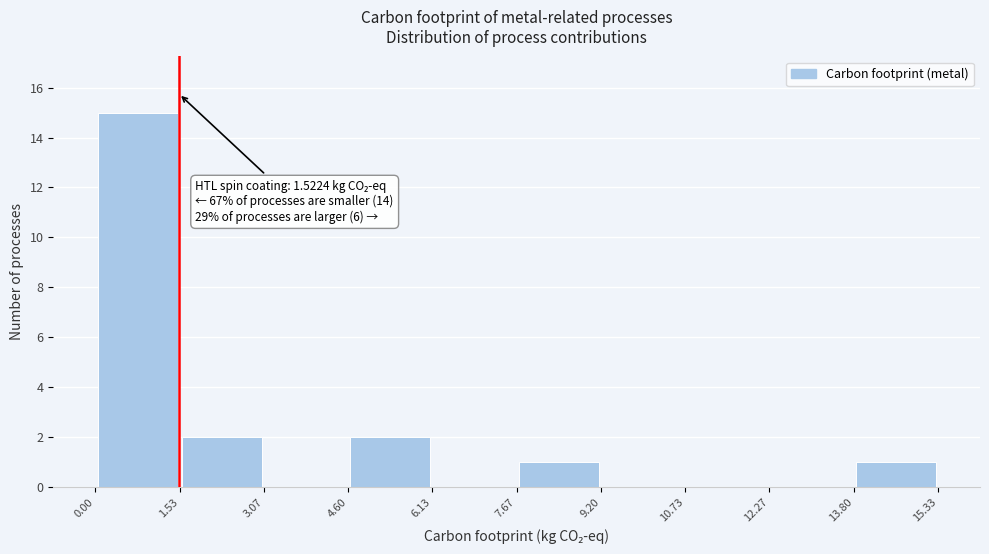

Which range on the x-axis has the tallest bar?

0.00 to 1.53